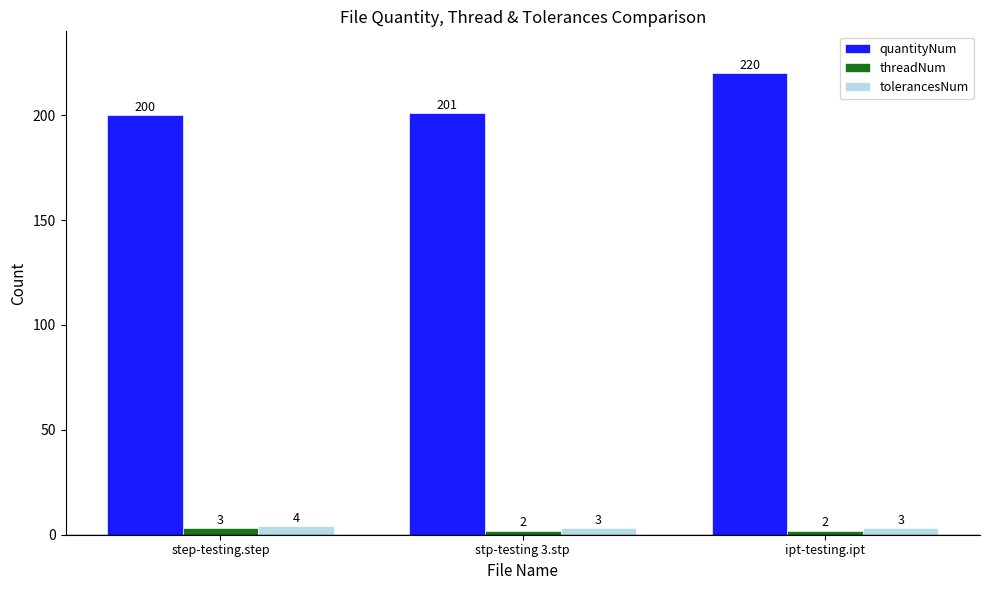

What is the total value across all series at ipt-testing.ipt?

225